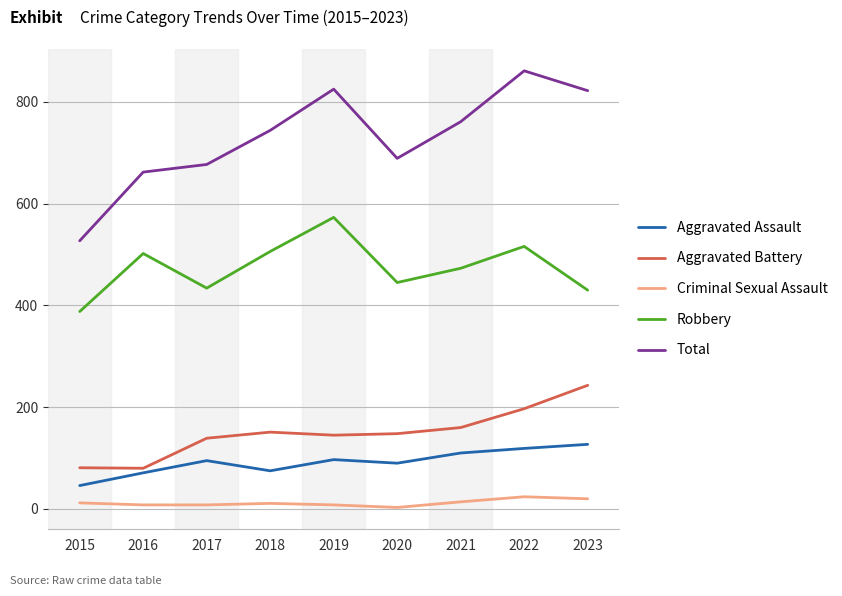

What are all the series names shown in the legend?

Aggravated Assault, Aggravated Battery, Criminal Sexual Assault, Robbery, Total